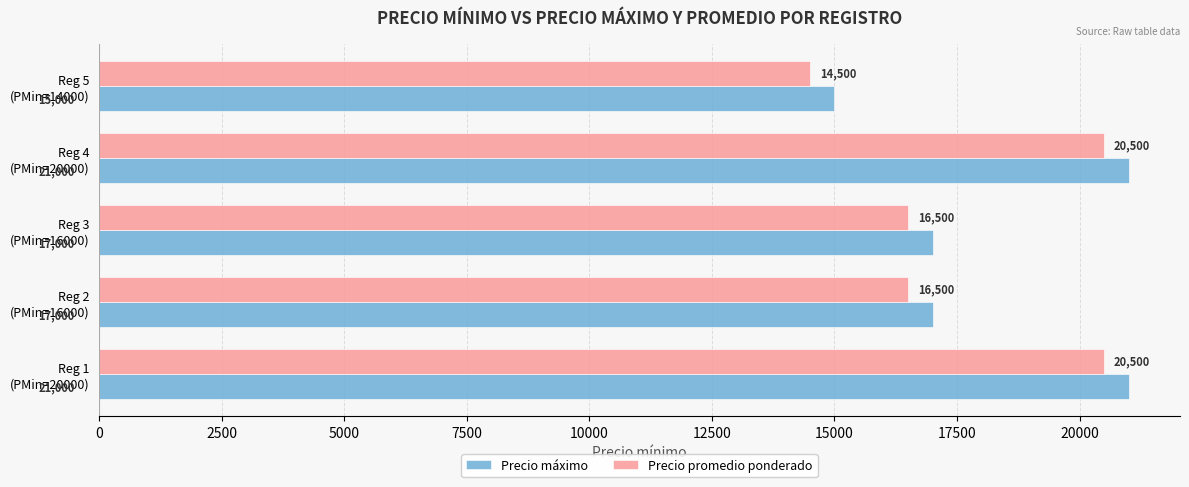

What is the greatest value displayed?

21000